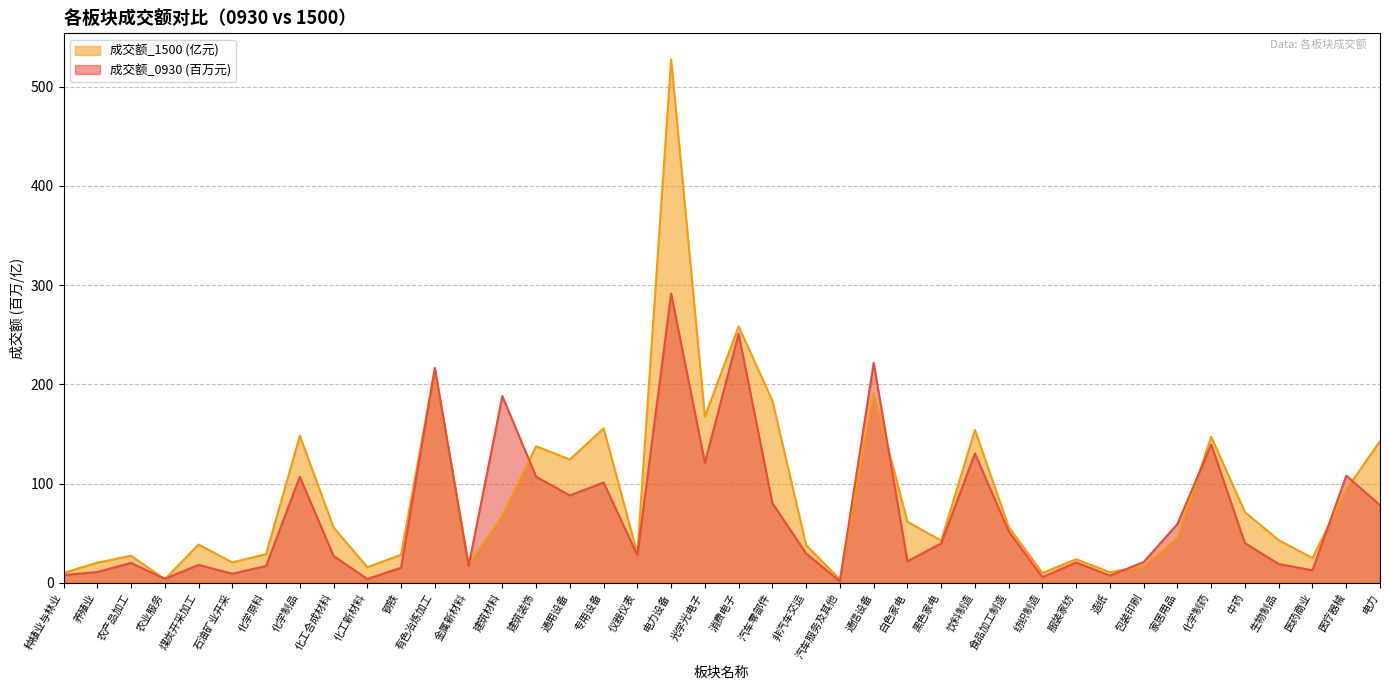

How many data points in 成交额_0930 are above 29?

20